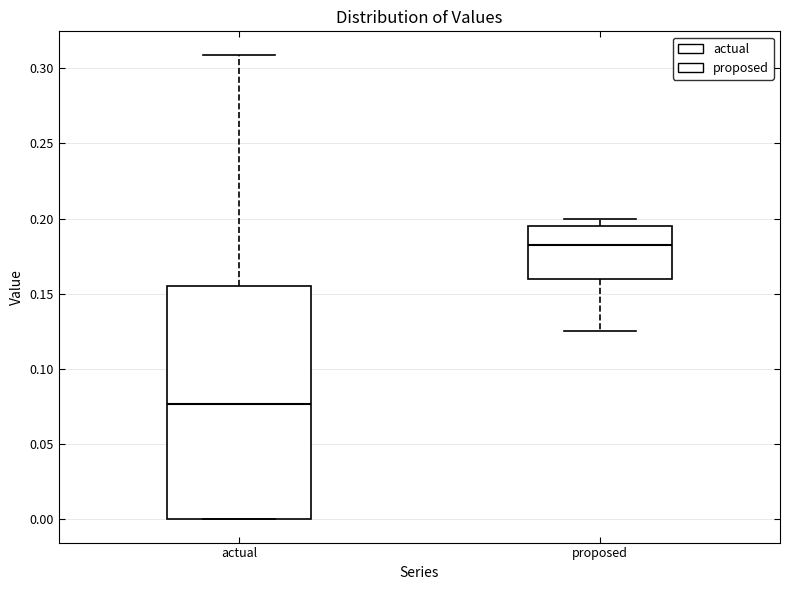

Reading left to right, transcribe this box plot: for each box, give where its median line is, the range the box spans, and where its two whiskers end, as read against the y-axis. The values are not printed on the chart, so give them approximately, as read against the axis.

actual: median 0.075, box 0.000 to 0.155, whiskers 0.000 to 0.310
proposed: median 0.180, box 0.160 to 0.195, whiskers 0.125 to 0.200